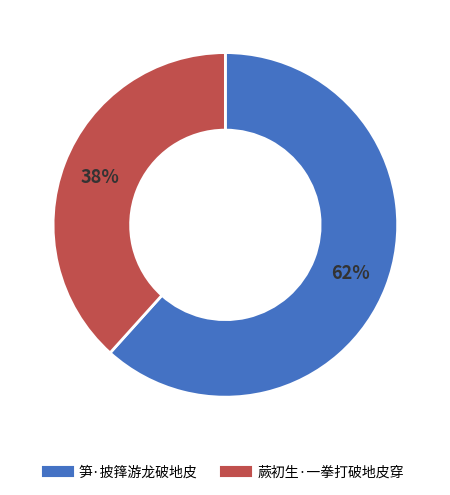

What is the smallest slice in the pie chart?

蕨初生·一拳打破地皮穿